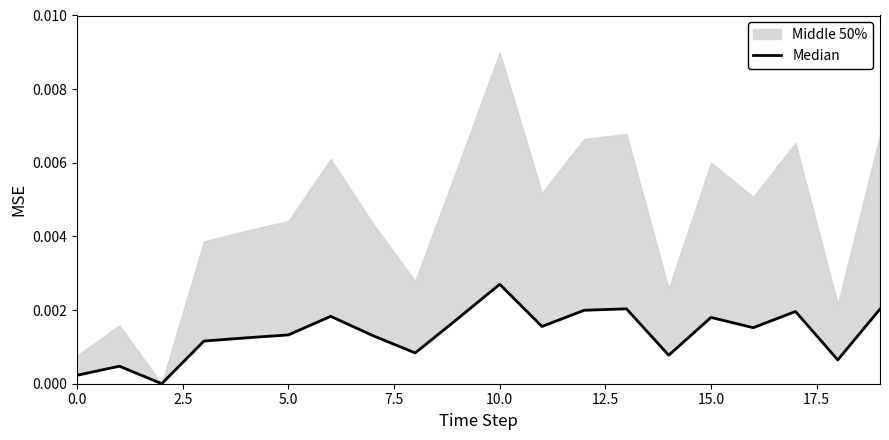

The value at 2.5 is 0.0. True or false?

True